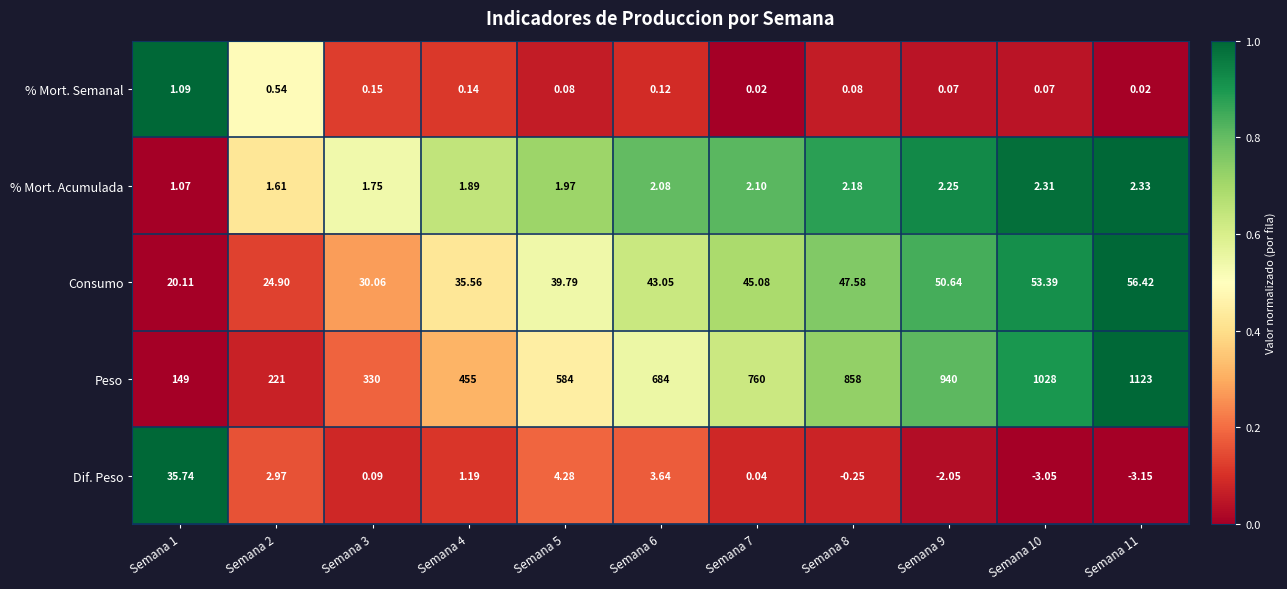

How many values in the % Mort. Acumulada series are below 2?

5